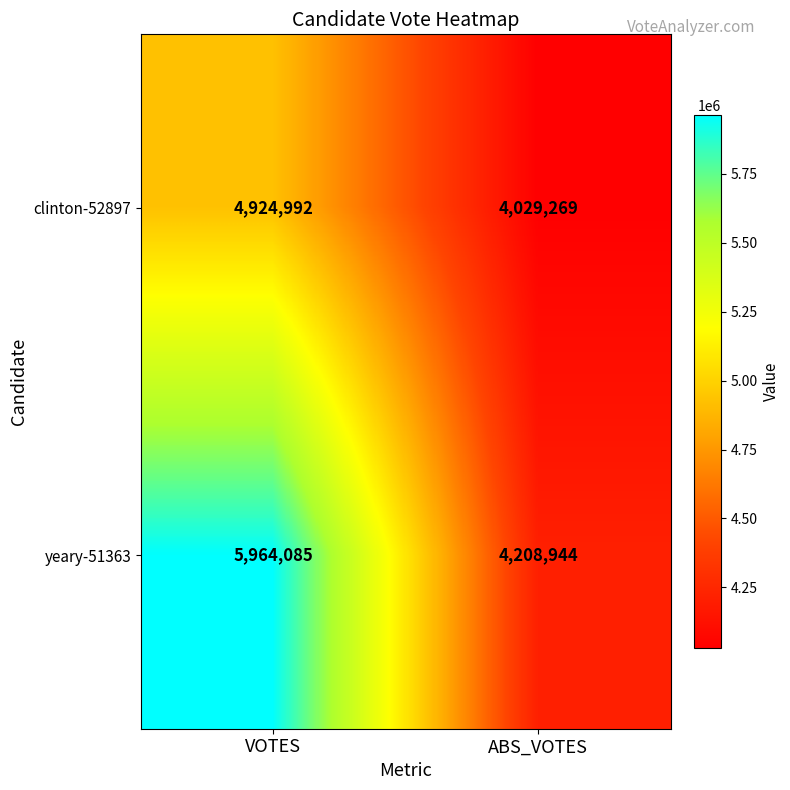

Rank the series at ABS_VOTES from lowest to highest value.

clinton-52897, yeary-51363